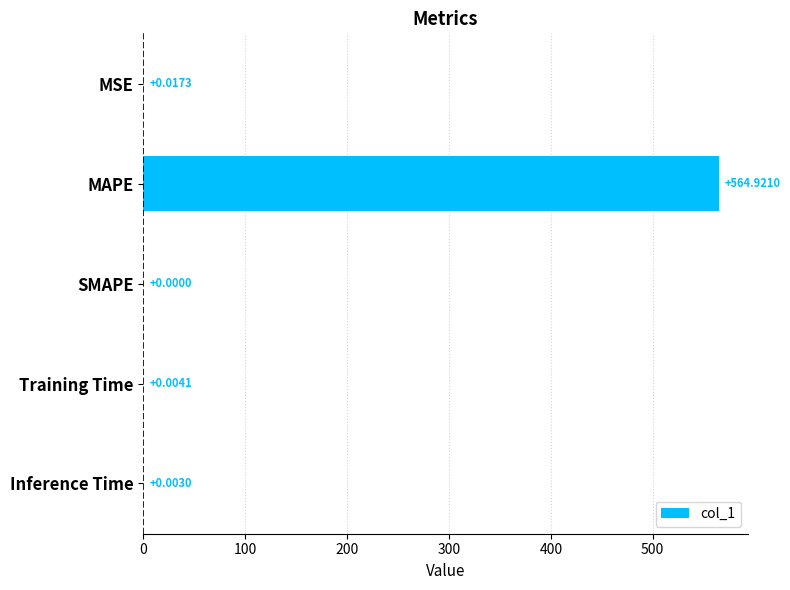

How many values are above zero?

4